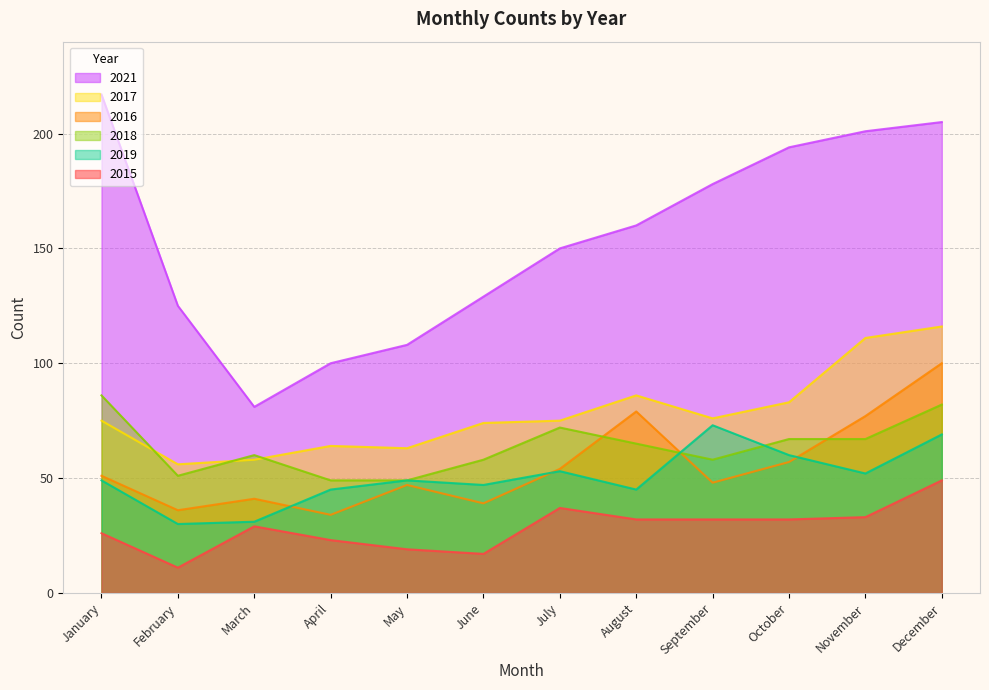

True or false: 2021 has a value of 205 at December.

True